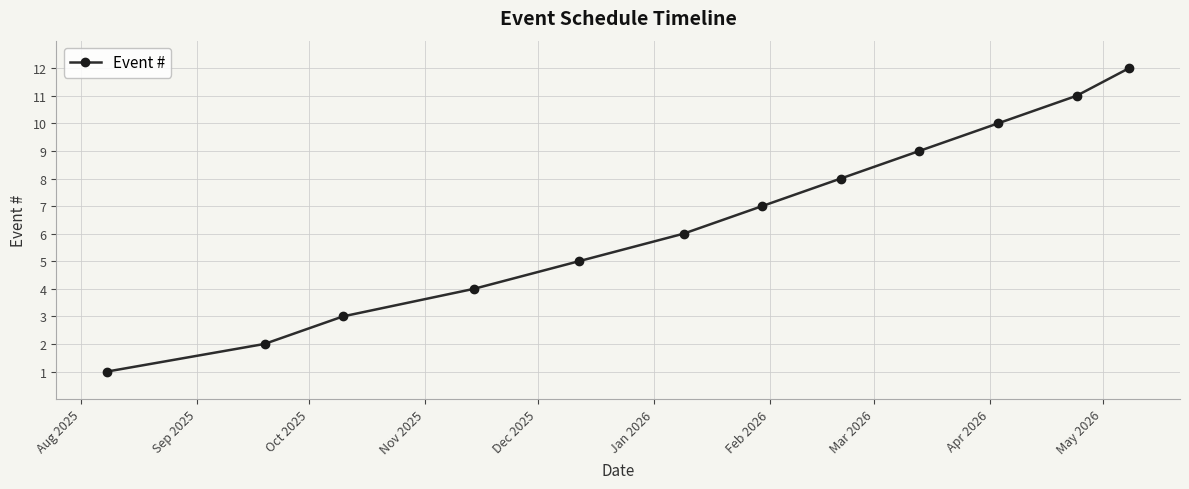

Is this an area chart (filled region under the line)?

No